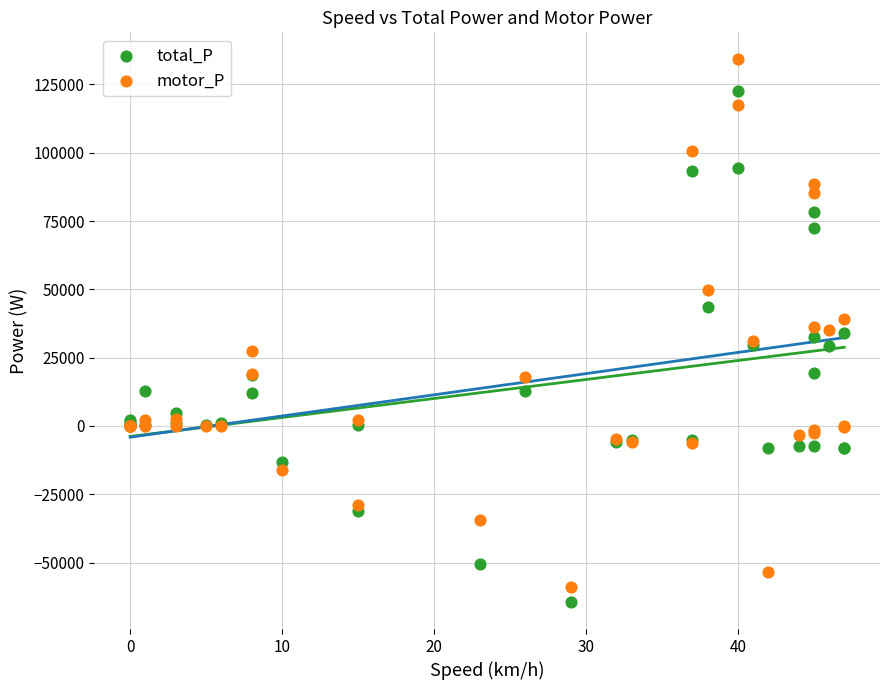

What is the X range (max minus min) for the scatter plot?

47.0